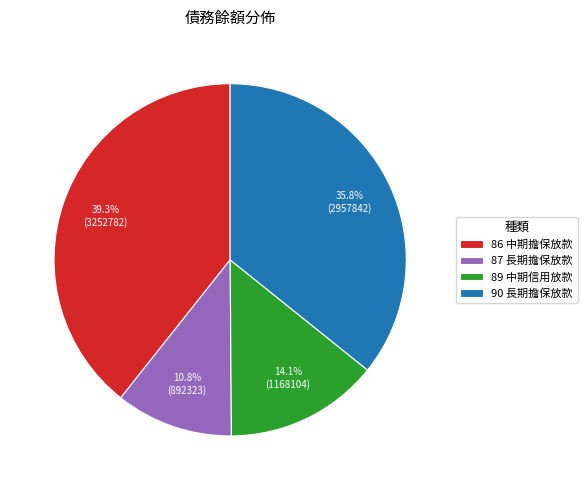

What percentage is NOT represented by 87?

89.2%